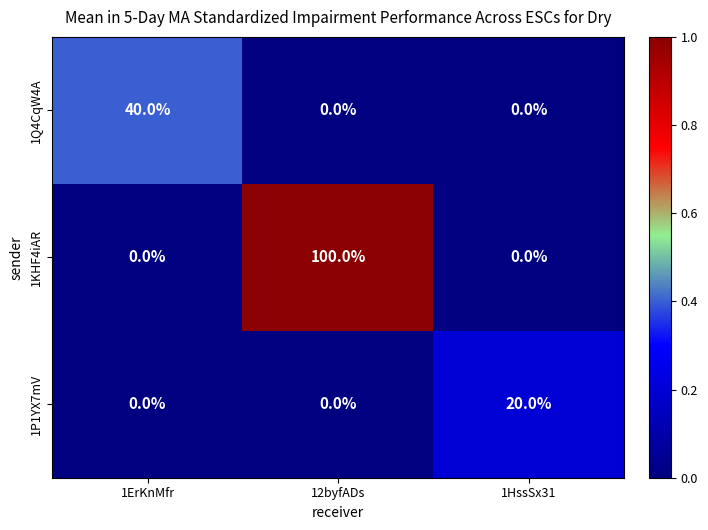

How many series are shown in this chart?

3